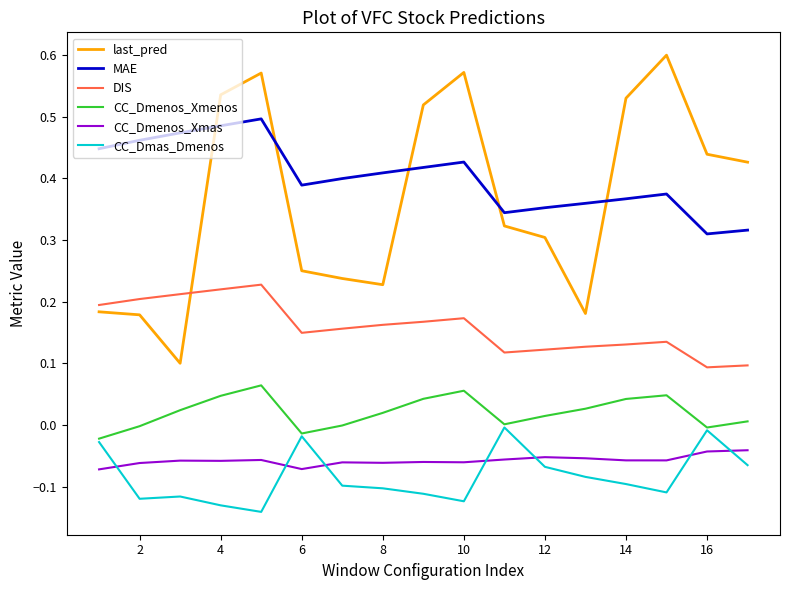

True or false: MAE and CC_Dmas_Dmenos intersect in this chart.

False